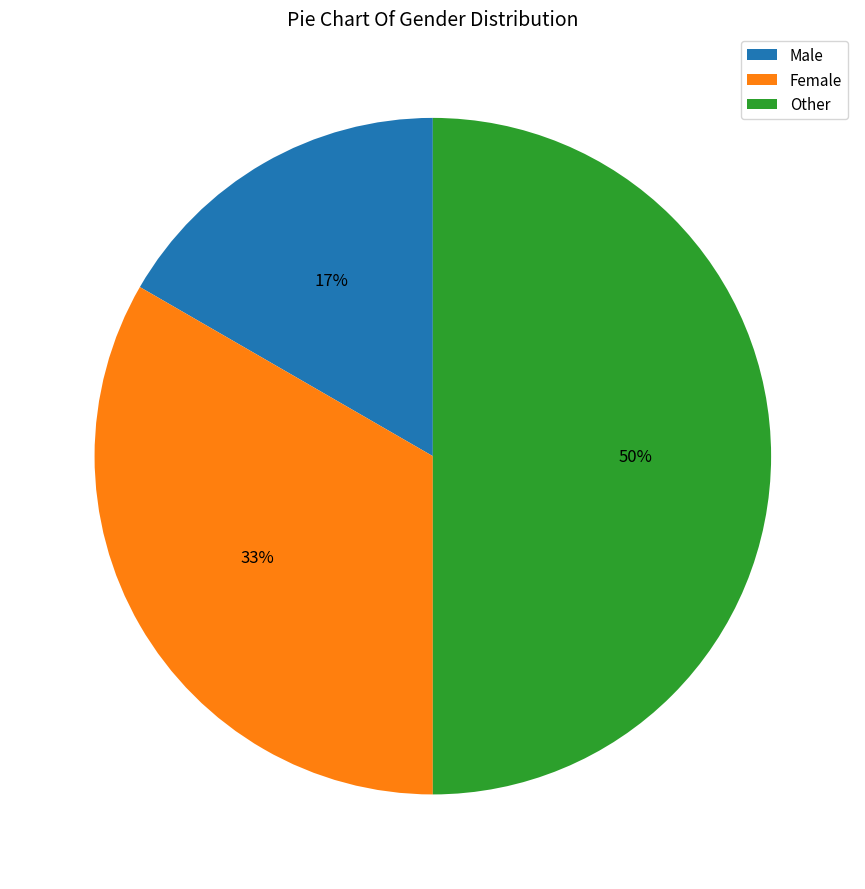

To the nearest percent, what is the difference between the largest and smallest slice percentages?

33%